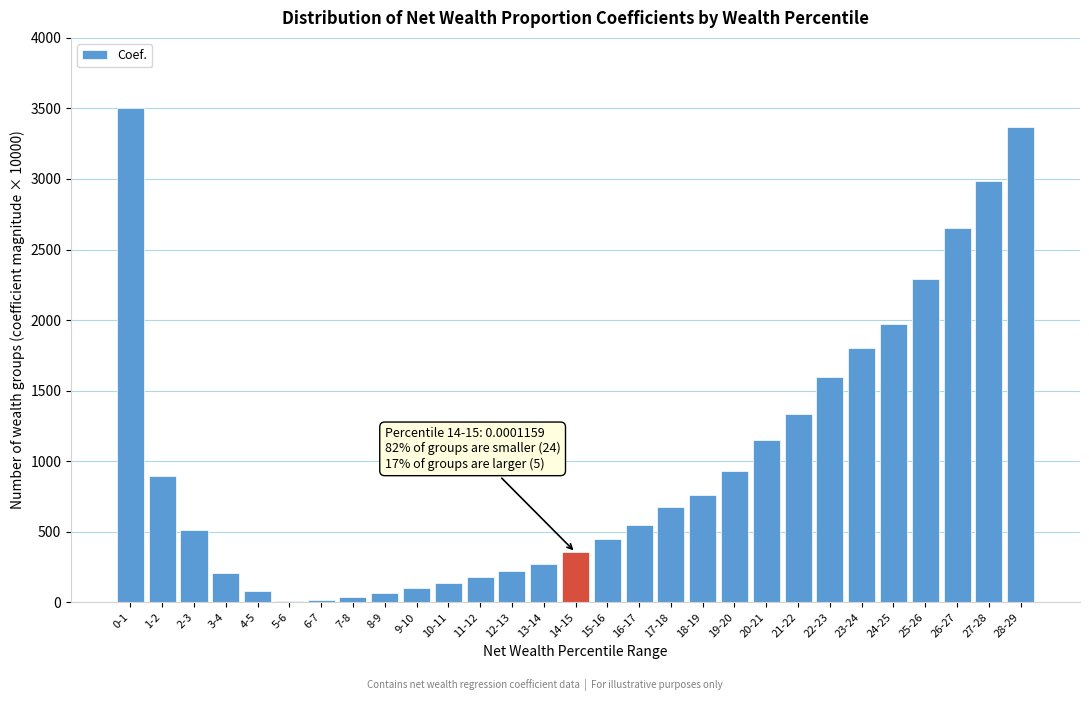

Where is the data nearest to the value 1753?

23-24